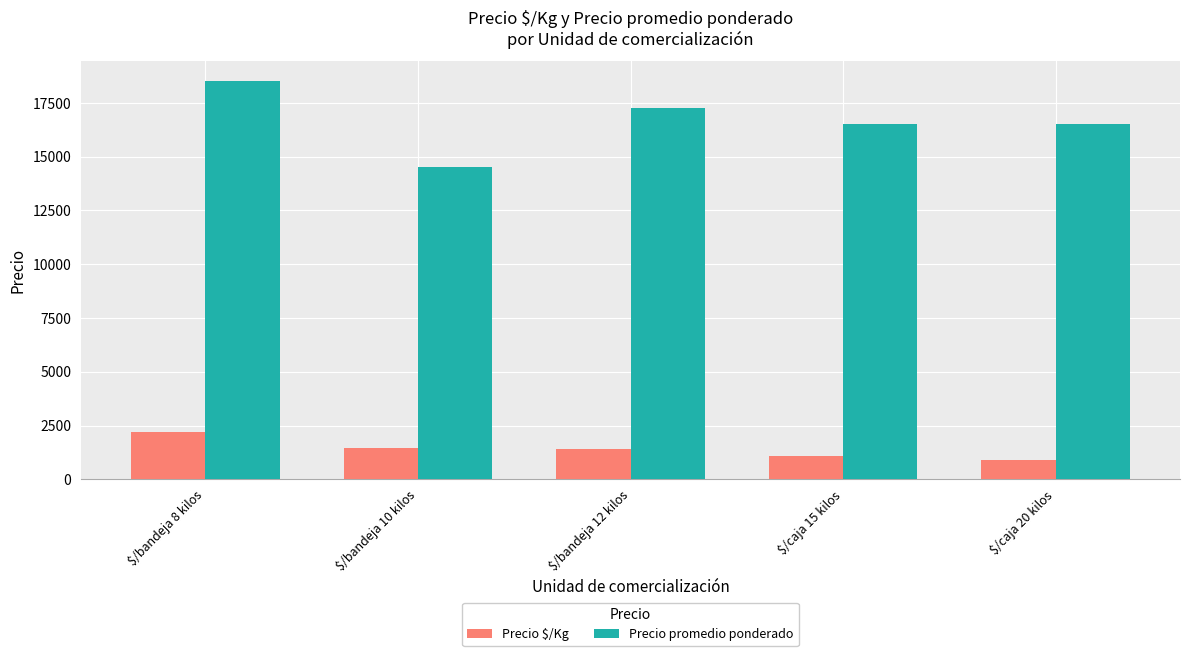

Which series has the largest total across all categories?

Precio promedio ponderado